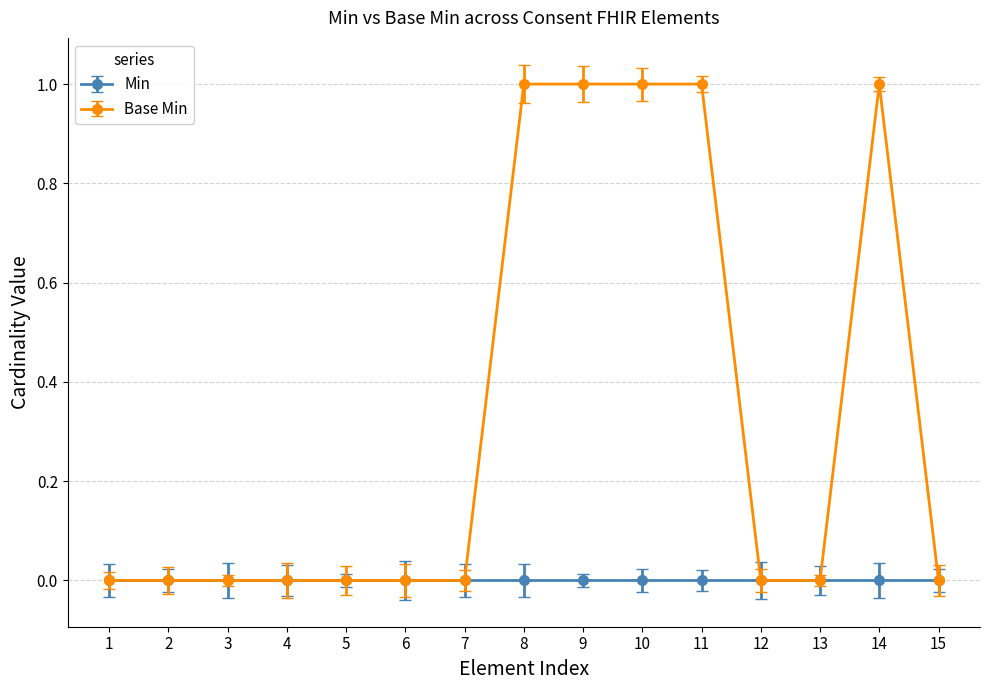

Reading right to left, extract all data points from this chart.

Min: 0	0	0	0	0	0	0	0	0	0	0	0	0	0	0
Base Min: 0	1	0	0	1	1	1	1	0	0	0	0	0	0	0